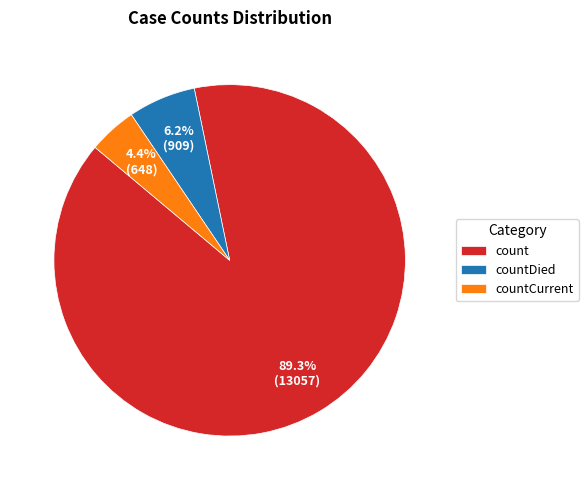

What percentage is the countCurrent slice, to the nearest percent?

4%